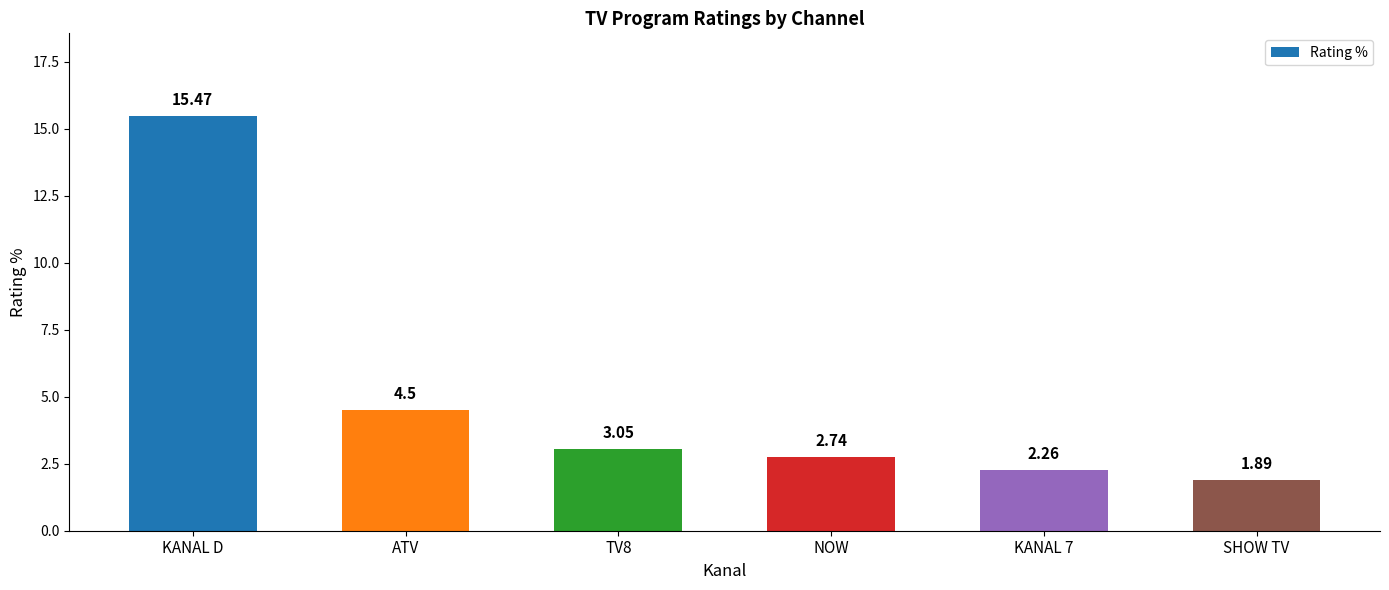

Where is the data nearest to the value 8?

ATV